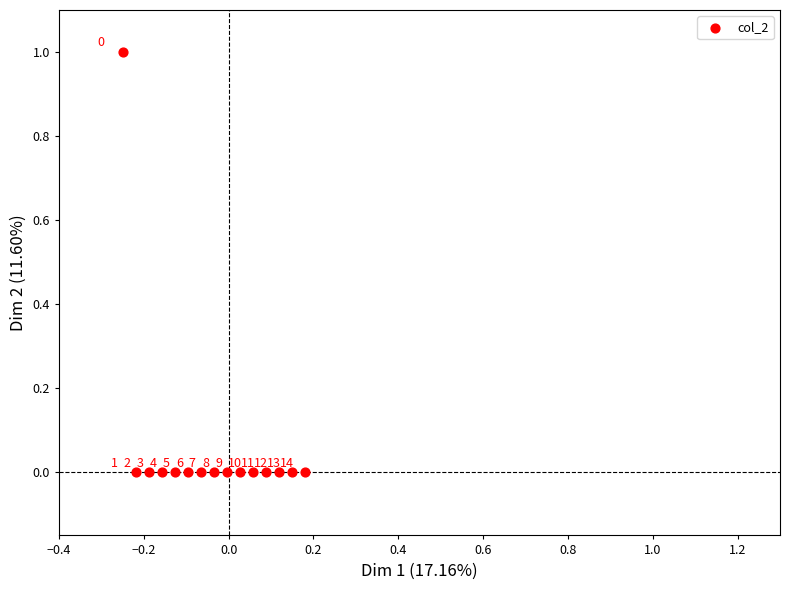

How many data points are displayed?

15